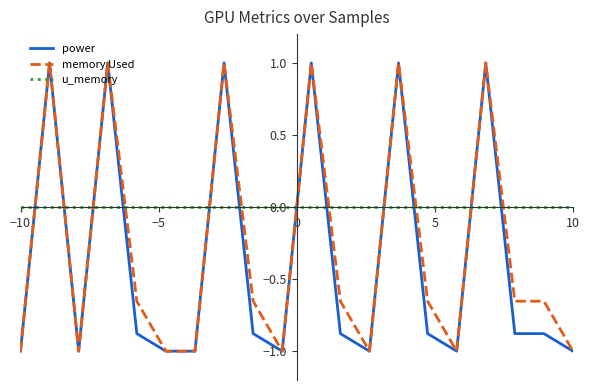

What are all the series names shown in the legend?

power, memory Used, u_memory